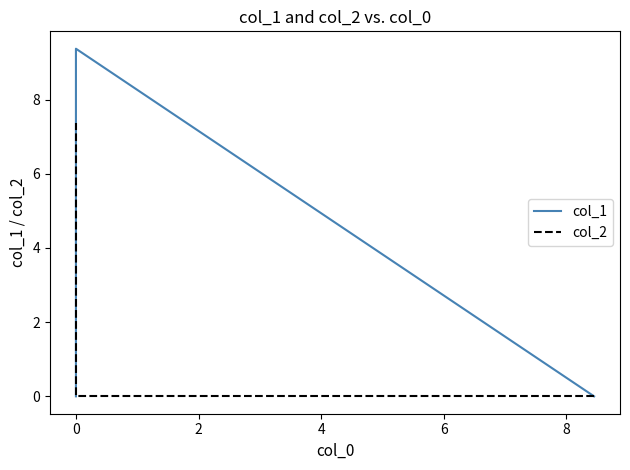

Read the col_1 value at 0.

9.4